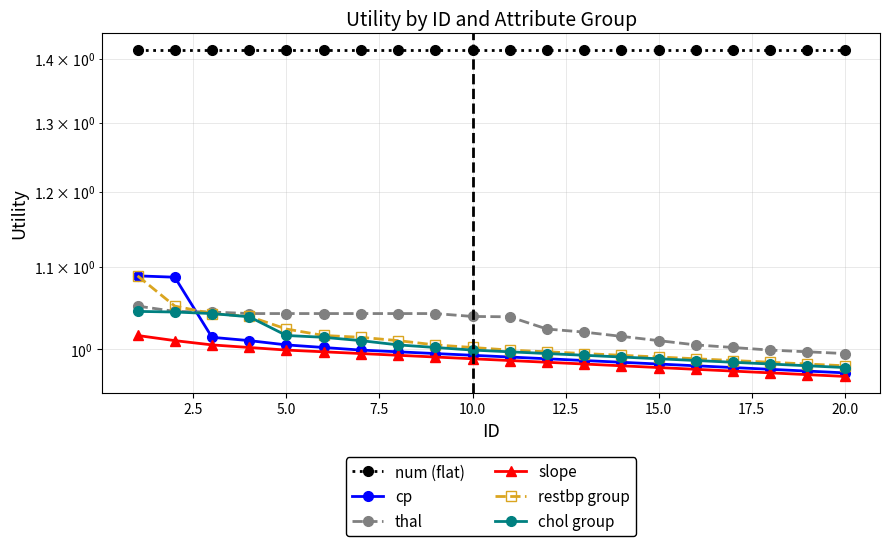

What are all the series names shown in the legend?

num (flat), cp, thal, slope, restbp group, chol group